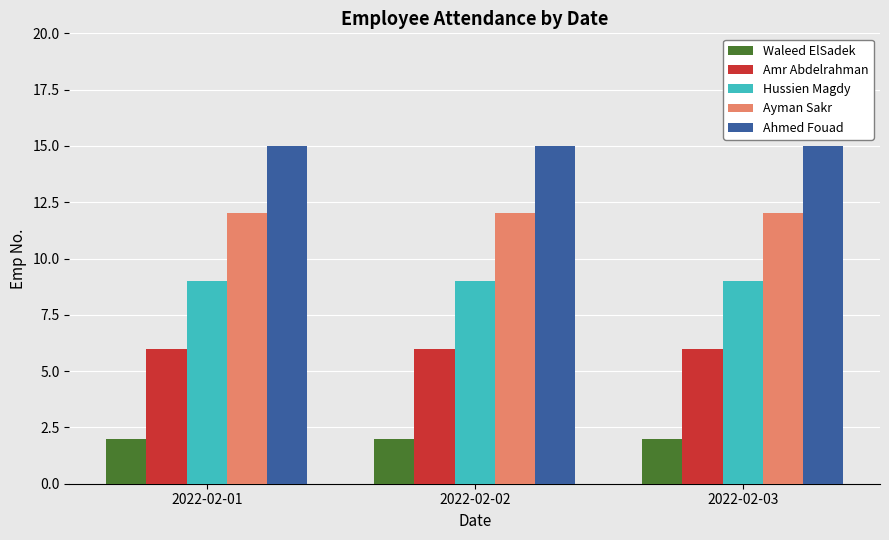

At how many categories does at least one series exceed 6?

3